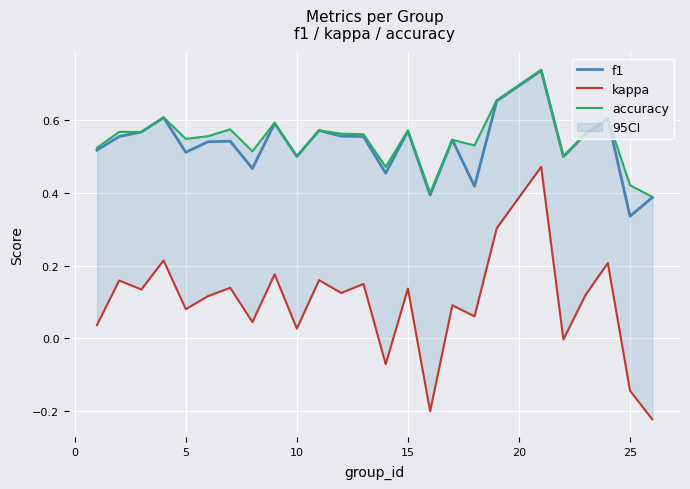

Which category has the lowest value in the f1 series?

25